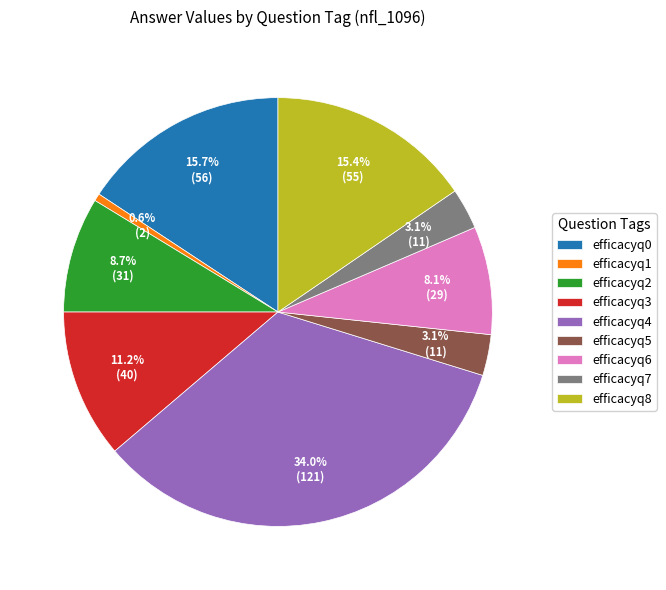

Combined, do efficacyq2 and efficacyq1 account for over 50%?

No